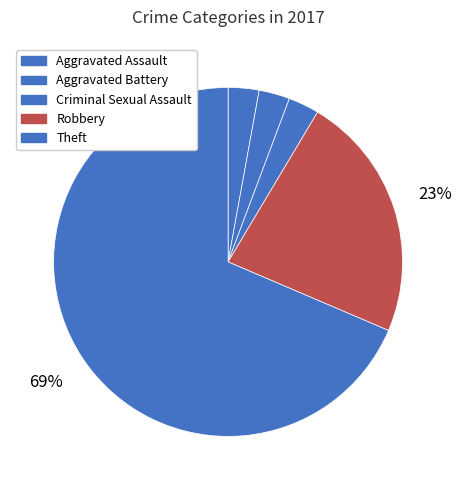

To the nearest percent, what is the average slice percentage?

20%